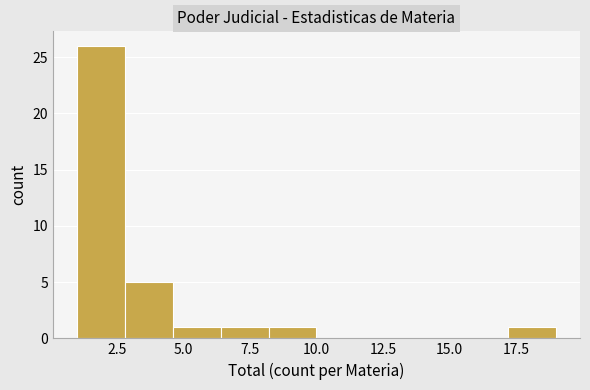

Around what value on the x-axis is the tallest bar? Give the approximate position of its centre, as read against the axis.

2.0